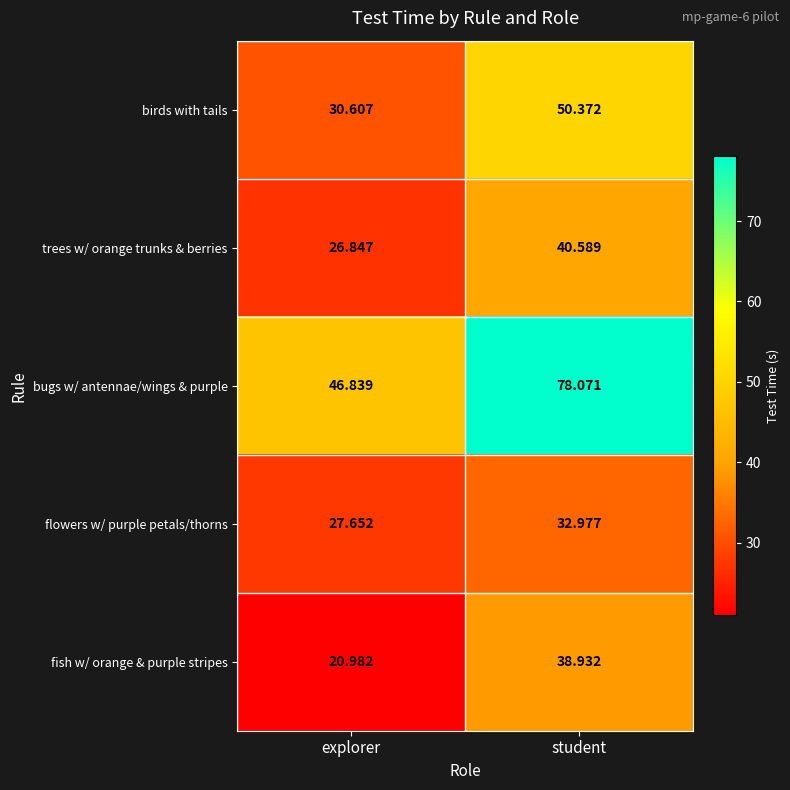

Rank the series at student from highest to lowest value.

bugs w/ antennae/wings & purple, birds with tails, trees w/ orange trunks & berries, fish w/ orange & purple stripes, flowers w/ purple petals/thorns